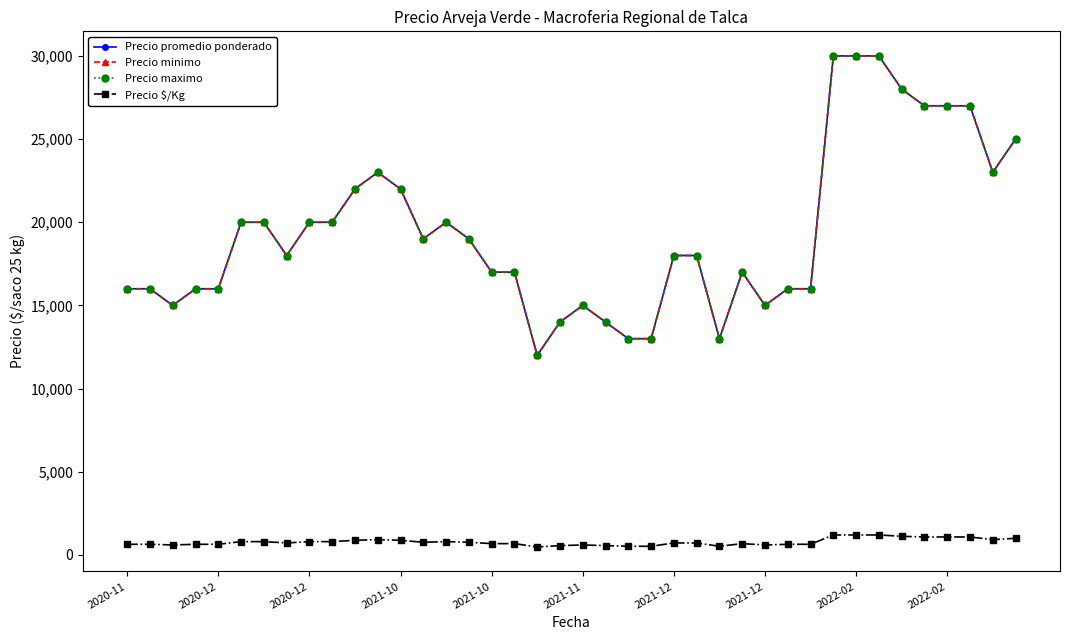

What is the label of the 11th point from the right?

29